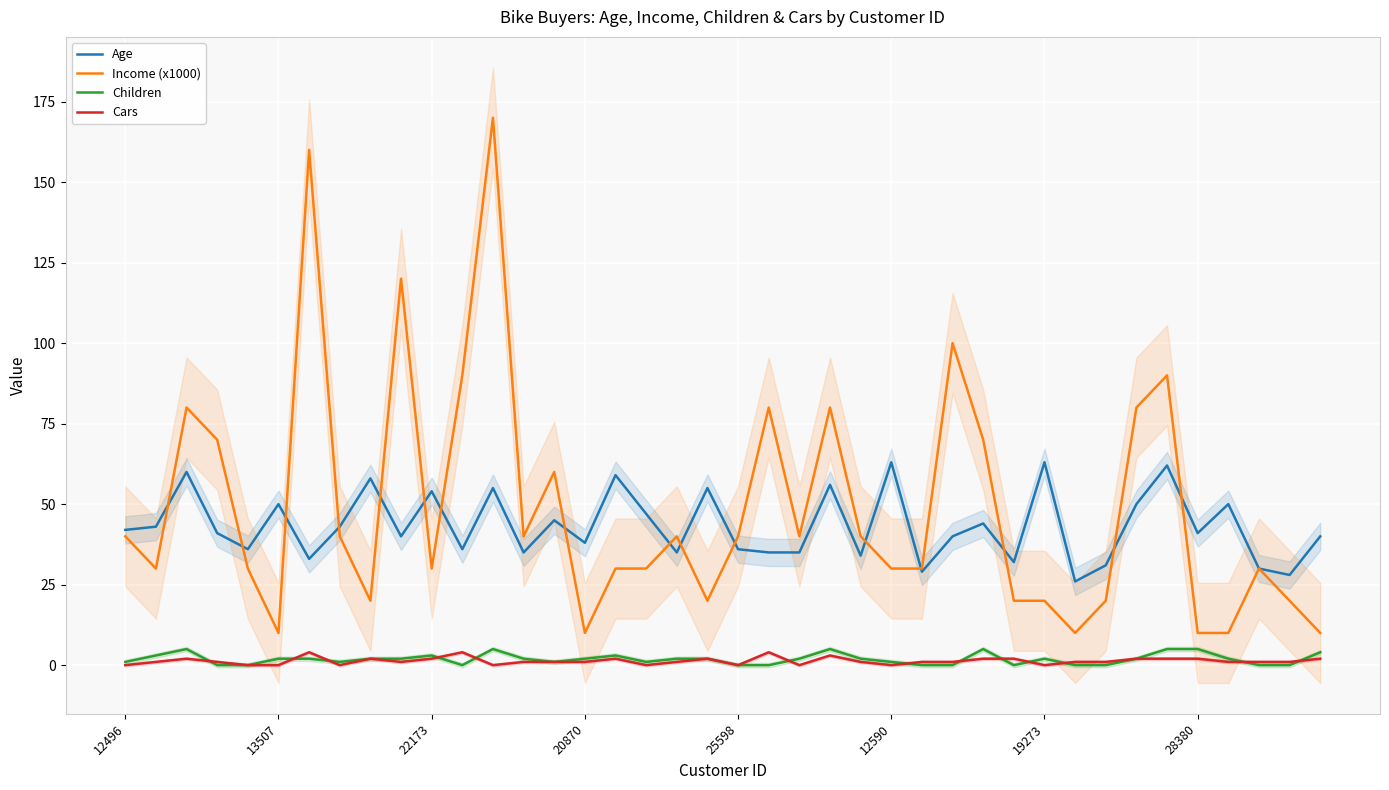

What is the average value of the Income (x1000) series?

49